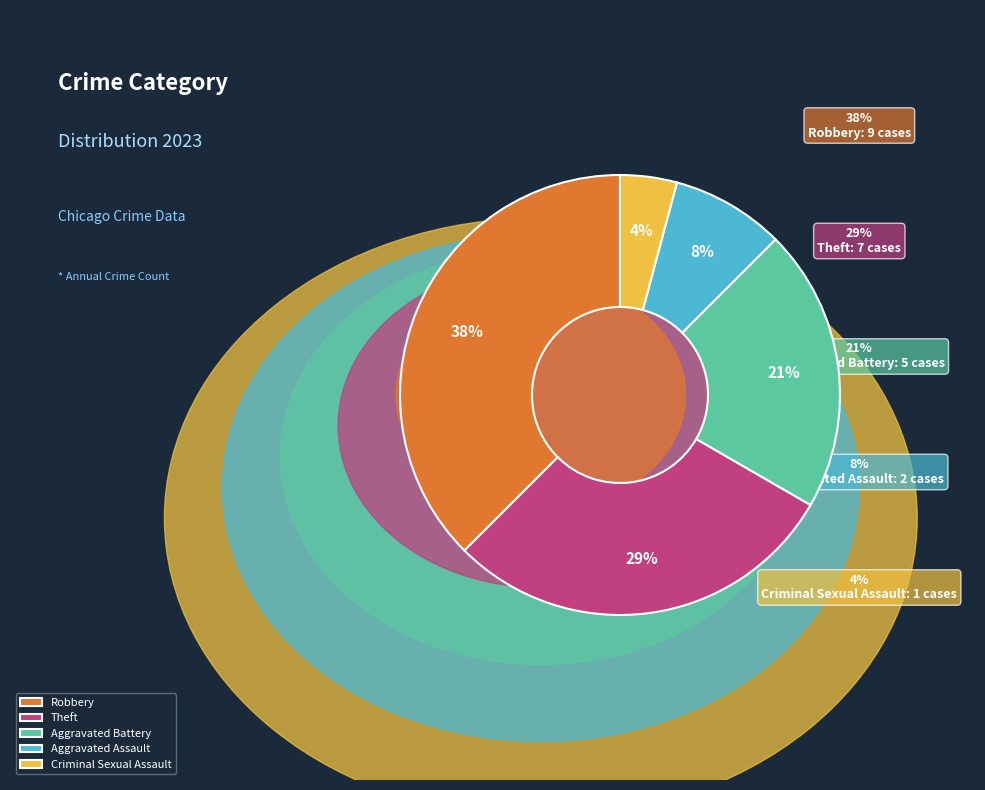

Count the number of slices in the pie.

5